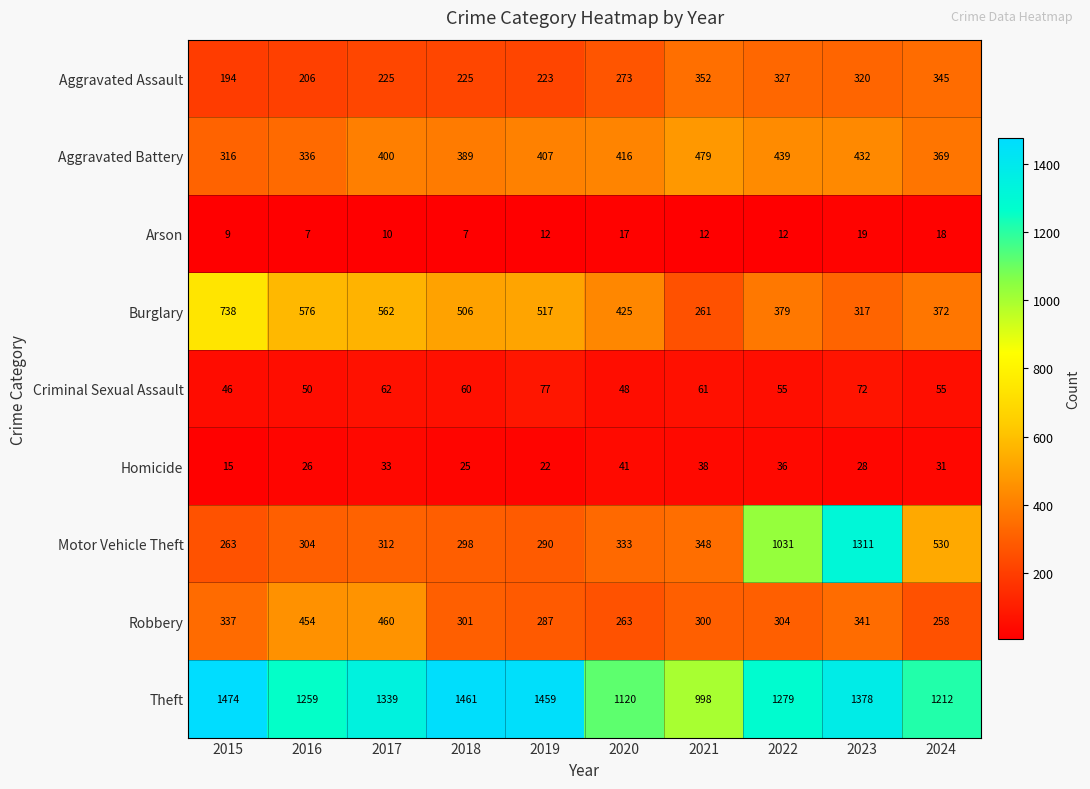

How many values in the Motor Vehicle Theft series are below 333?

5